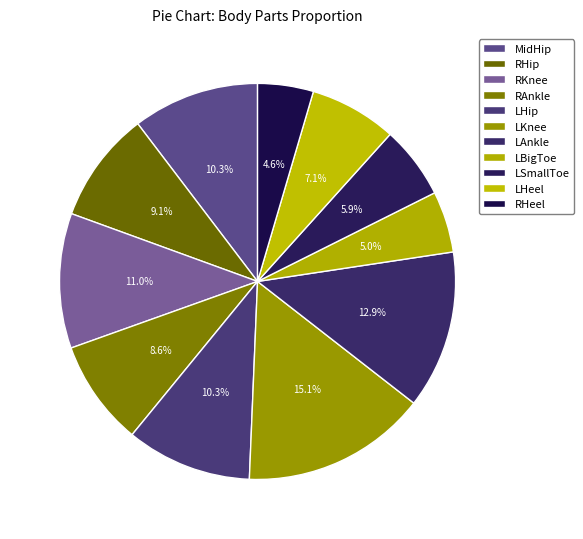

To the nearest percent, what is the difference between the MidHip and LSmallToe slice percentages?

4%